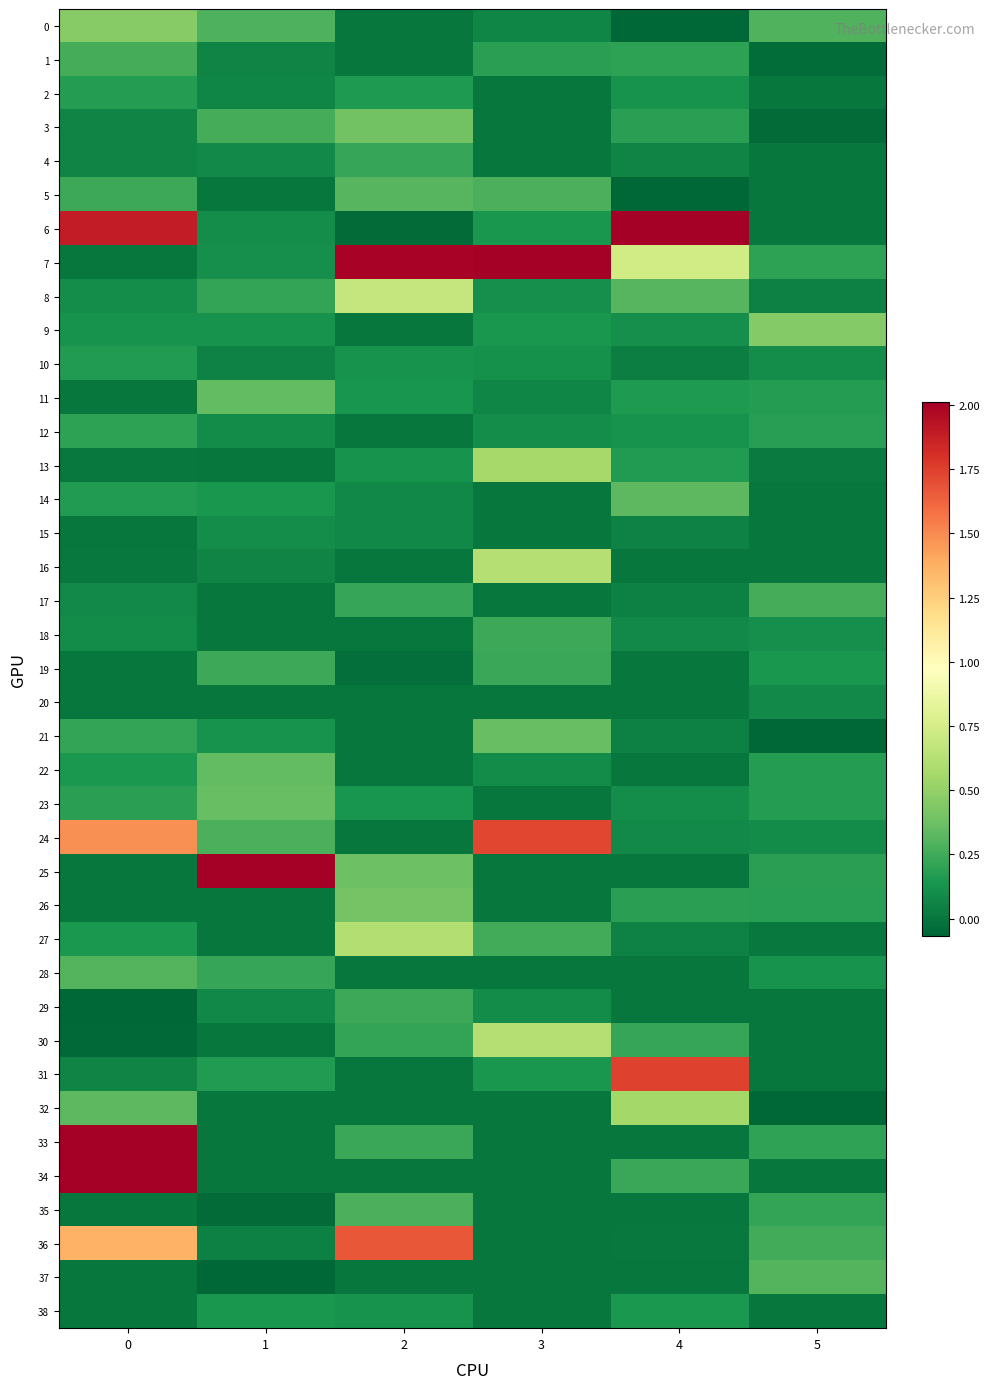

Reading left to right, what are all the values shown in this chart?

row_0: 0.5	0.3	0.0	0.1	-0.1	0.3
row_1: 0.3	0.1	0.0	0.2	0.2	-0.0
row_2: 0.2	0.1	0.2	0.0	0.1	0.0
row_3: 0.1	0.3	0.4	0.0	0.2	-0.0
row_4: 0.1	0.1	0.2	0.0	0.1	0.0
row_5: 0.2	0.0	0.3	0.3	-0.1	0.0
row_6: 1.9	0.1	-0.0	0.1	5.0	0.0
row_7: 0.0	0.1	2.0	7.5	0.7	0.2
row_8: 0.1	0.2	0.7	0.1	0.3	0.0
row_9: 0.1	0.1	0.0	0.1	0.1	0.5
row_10: 0.2	0.1	0.1	0.1	0.0	0.1
row_11: 0.0	0.3	0.1	0.1	0.2	0.2
row_12: 0.2	0.1	0.0	0.1	0.1	0.2
row_13: 0.0	0.0	0.1	0.6	0.2	0.0
row_14: 0.2	0.1	0.1	0.0	0.3	0.0
row_15: 0.0	0.1	0.1	0.0	0.1	0.0
row_16: 0.0	0.1	0.0	0.6	0.0	0.0
row_17: 0.1	0.0	0.2	0.0	0.0	0.3
row_18: 0.1	0.0	0.0	0.2	0.1	0.1
row_19: 0.0	0.2	-0.0	0.2	0.0	0.1
row_20: 0.0	0.0	0.0	0.0	0.0	0.1
row_21: 0.2	0.1	0.0	0.4	0.0	-0.2
row_22: 0.2	0.3	0.0	0.1	0.0	0.2
row_23: 0.2	0.4	0.1	0.0	0.1	0.2
row_24: 1.5	0.3	0.0	1.7	0.1	0.1
row_25: 0.0	5.4	0.4	0.0	0.0	0.2
row_26: 0.0	0.0	0.4	0.0	0.2	0.2
row_27: 0.1	0.0	0.6	0.3	0.0	0.0
row_28: 0.3	0.2	0.0	0.0	0.0	0.1
row_29: -0.1	0.1	0.2	0.1	0.0	0.0
row_30: -0.1	0.0	0.2	0.6	0.2	0.0
row_31: 0.1	0.2	0.0	0.1	1.7	0.0
row_32: 0.3	0.0	0.0	0.0	0.6	-0.1
row_33: 2.1	0.0	0.2	0.0	0.0	0.2
row_34: 8.0	0.0	0.0	0.0	0.2	0.0
row_35: 0.0	-0.0	0.3	0.0	0.0	0.2
row_36: 1.4	0.0	1.7	0.0	0.0	0.3
row_37: 0.0	-0.1	0.0	0.0	0.0	0.3
row_38: 0.0	0.1	0.1	0.0	0.1	0.0